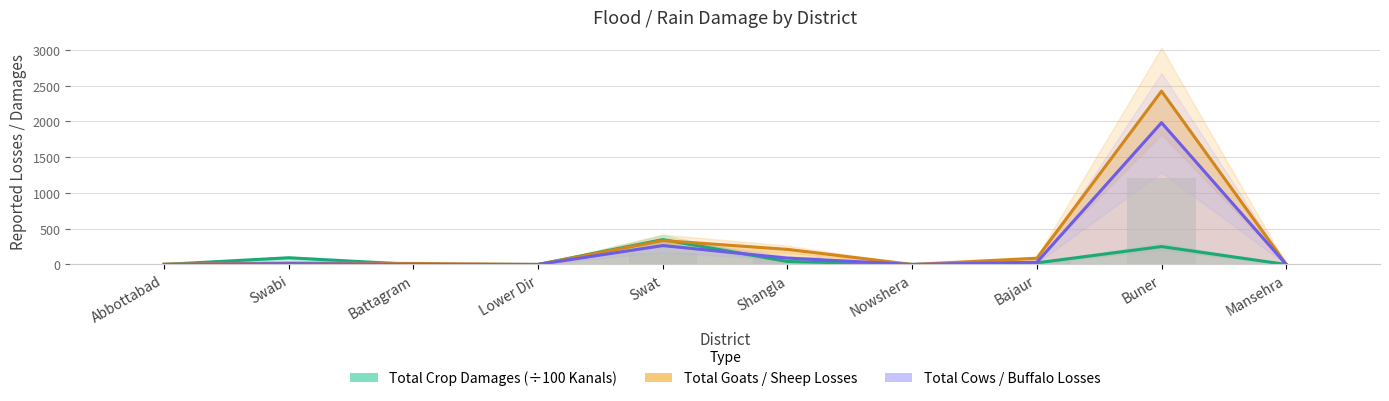

At which category is the sum across all series the highest?

Buner